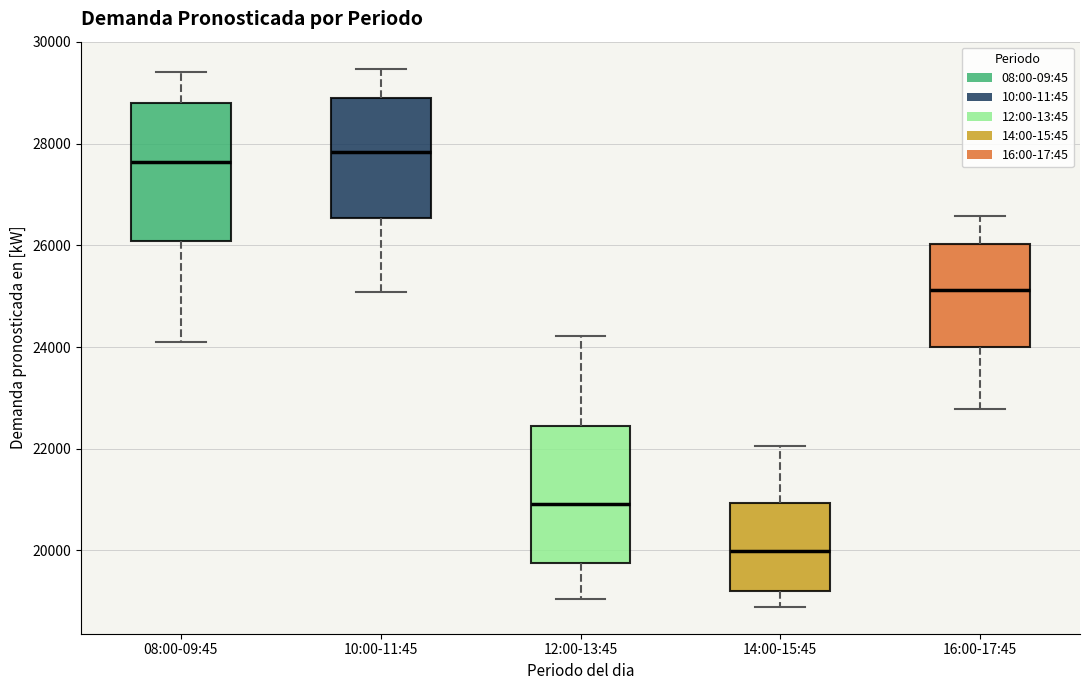

Which box's median line is the lowest?

14:00-15:45